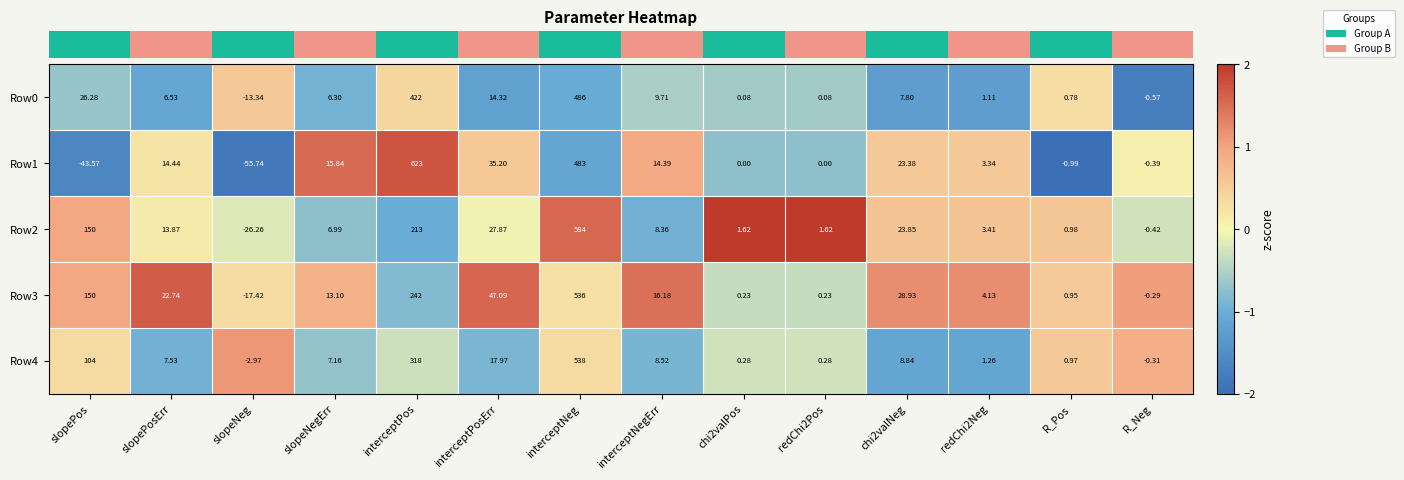

Where does the Row2 series first go above 8?

slopePos